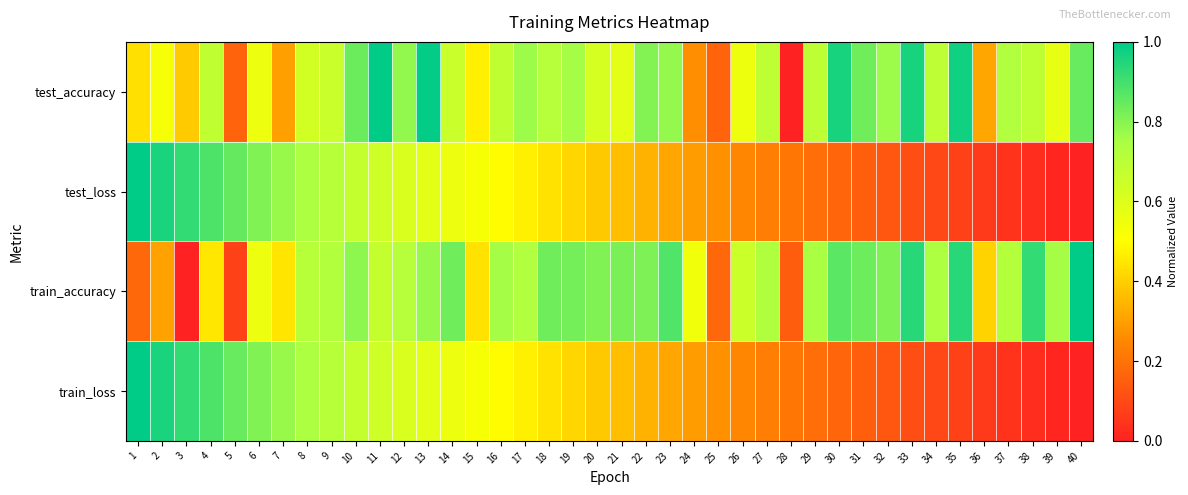

Reading left to right, list all the values displayed in this chart.

test_accuracy: 1=0.4	2=0.5	3=0.4	4=0.7	5=0.2	6=0.6	7=0.3	8=0.6	9=0.7	10=0.8	11=1.0	12=0.8	13=1.0	14=0.7	15=0.5	16=0.7	17=0.8	18=0.7	19=0.8	20=0.6	21=0.6	22=0.8	23=0.8	24=0.3	25=0.2	26=0.5	27=0.7	28=0.0	29=0.7	30=1.0	31=0.8	32=0.8	33=1.0	34=0.7	35=1.0	36=0.3	37=0.7	38=0.7	39=0.6	40=0.8
test_loss: 1=1.0	2=1.0	3=0.9	4=0.9	5=0.8	6=0.8	7=0.8	8=0.7	9=0.7	10=0.7	11=0.6	12=0.6	13=0.6	14=0.6	15=0.5	16=0.5	17=0.5	18=0.4	19=0.4	20=0.4	21=0.4	22=0.3	23=0.3	24=0.3	25=0.3	26=0.2	27=0.2	28=0.2	29=0.2	30=0.2	31=0.1	32=0.1	33=0.1	34=0.1	35=0.1	36=0.1	37=0.0	38=0.0	39=0.0	40=0.0
train_accuracy: 1=0.2	2=0.3	3=0.0	4=0.5	5=0.1	6=0.6	7=0.4	8=0.7	9=0.7	10=0.8	11=0.7	12=0.7	13=0.8	14=0.8	15=0.4	16=0.8	17=0.7	18=0.8	19=0.8	20=0.8	21=0.8	22=0.8	23=0.9	24=0.5	25=0.2	26=0.7	27=0.7	28=0.1	29=0.7	30=0.9	31=0.8	32=0.8	33=0.9	34=0.7	35=0.9	36=0.4	37=0.7	38=0.9	39=0.8	40=1.0
train_loss: 1=1.0	2=1.0	3=0.9	4=0.9	5=0.8	6=0.8	7=0.8	8=0.7	9=0.7	10=0.7	11=0.6	12=0.6	13=0.6	14=0.6	15=0.5	16=0.5	17=0.5	18=0.4	19=0.4	20=0.4	21=0.4	22=0.3	23=0.3	24=0.3	25=0.3	26=0.2	27=0.2	28=0.2	29=0.2	30=0.2	31=0.1	32=0.1	33=0.1	34=0.1	35=0.1	36=0.1	37=0.0	38=0.0	39=0.0	40=0.0